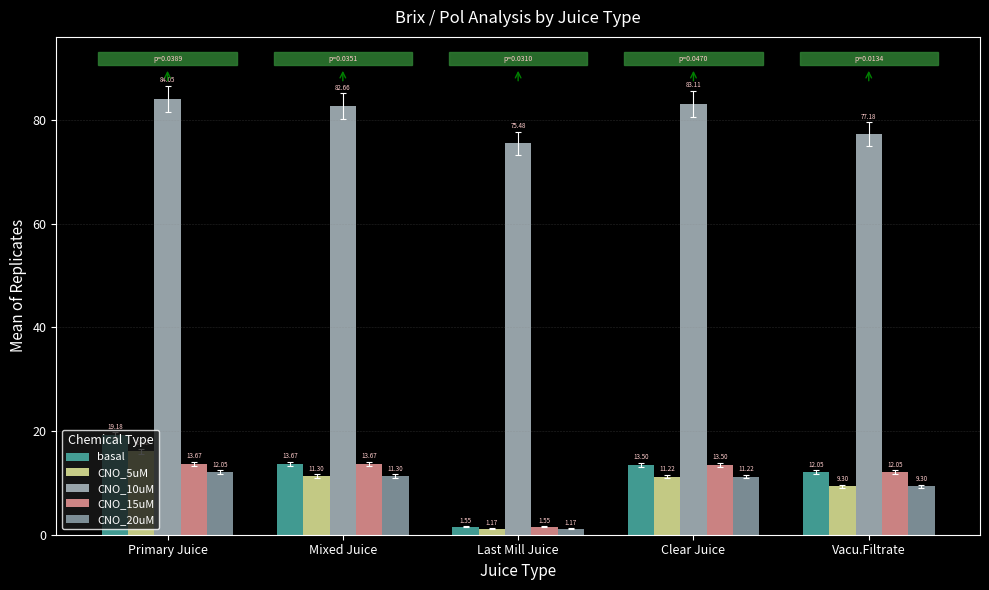

Where does the CNO_15uM series first go above 13?

Primary Juice